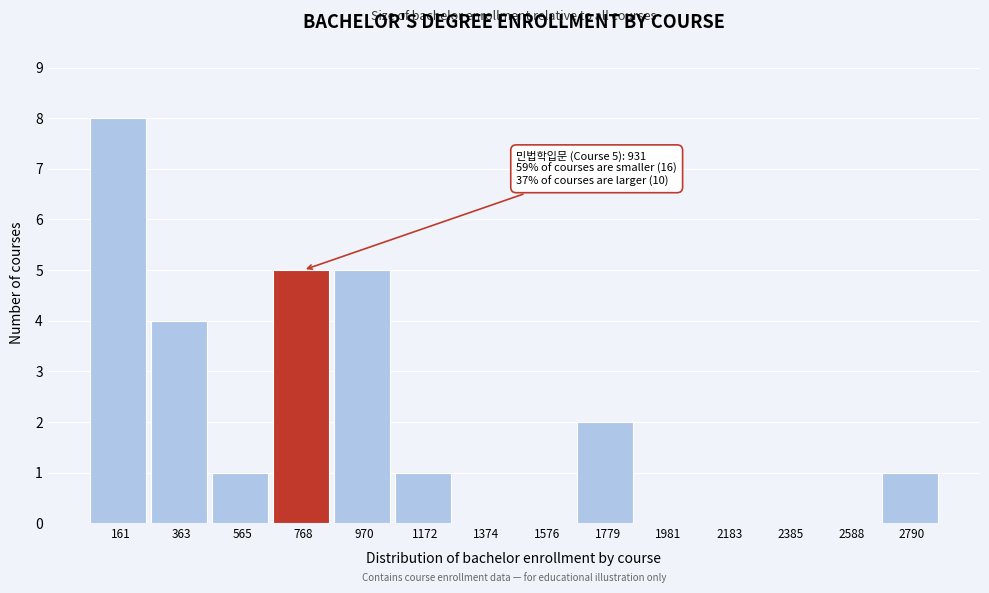

Reading left to right, list all the values displayed in this chart.

161=8	363=4	565=1	768=5	970=5	1172=1	1374=0	1576=0	1779=2	1981=0	2183=0	2385=0	2588=0	2790=1